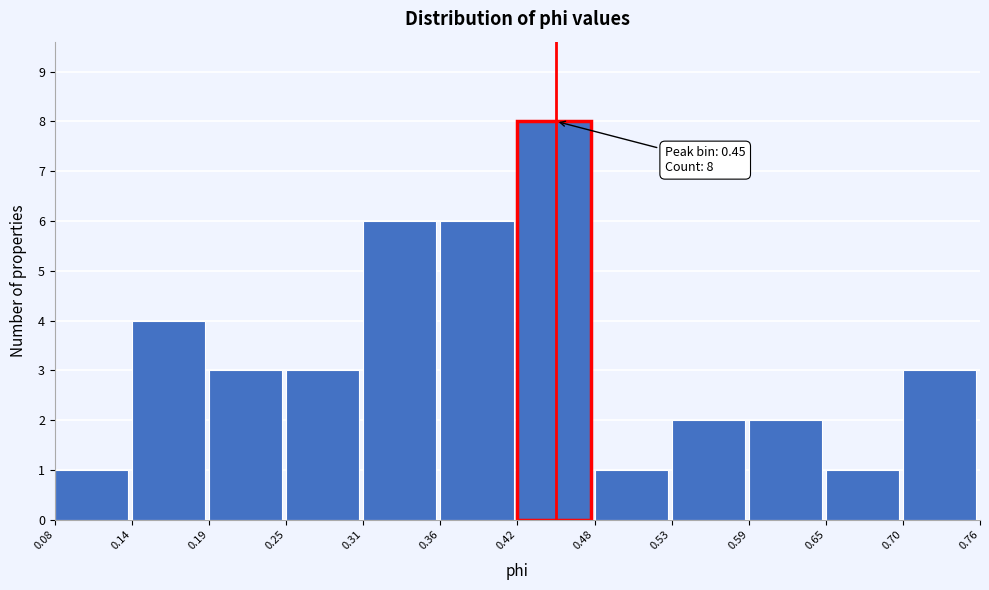

Which range on the x-axis has the tallest bar?

0.42 to 0.48